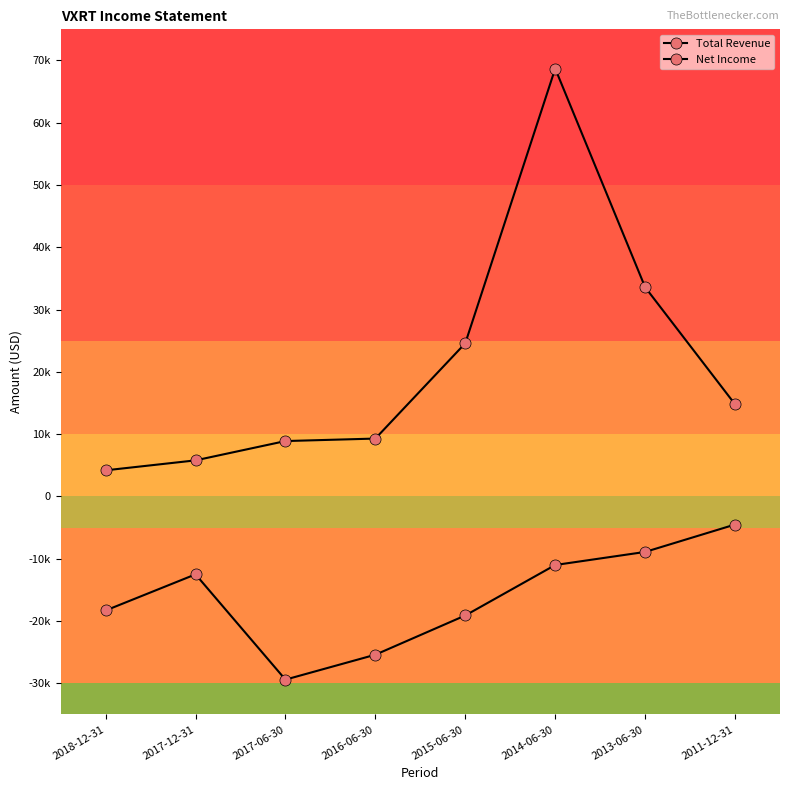

What is the lowest value of the Net Income series?

-29400